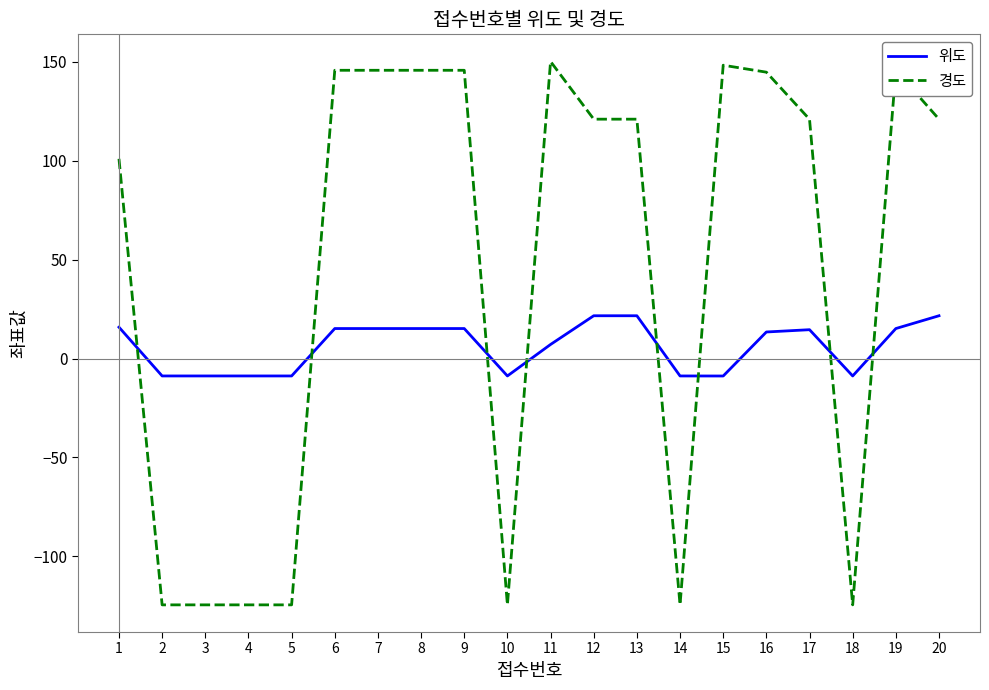

Where is 위도 nearest to the value 6?

11